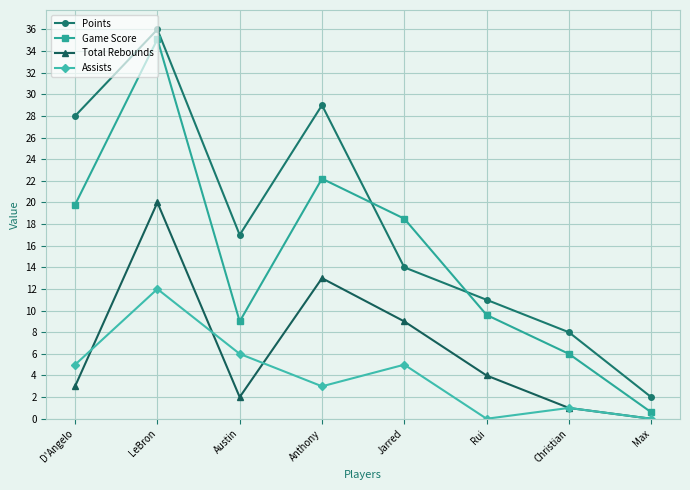

True or false: Game Score has more than 1 interior local peaks.

True